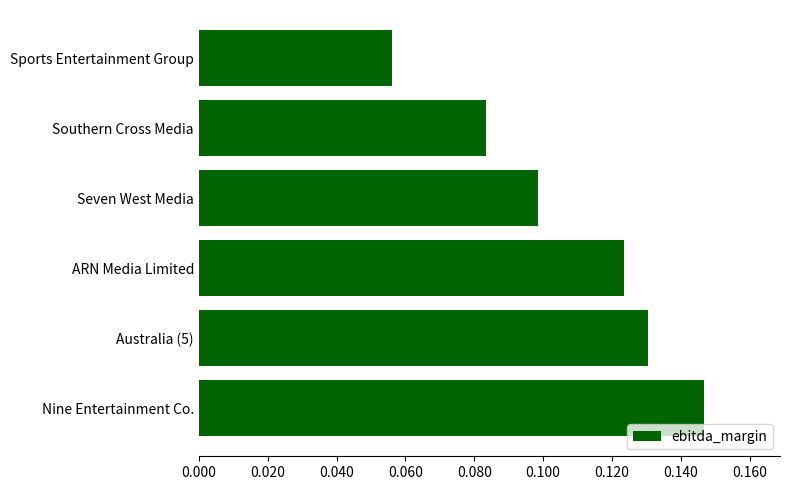

Between Sports Entertainment Group and Nine Entertainment Co., which is larger?

Nine Entertainment Co.